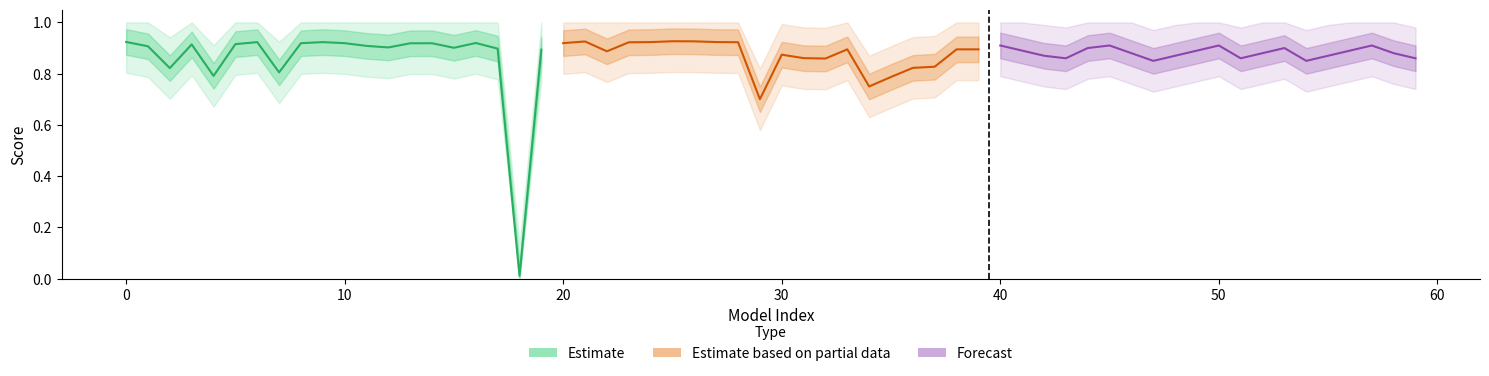

Is it true that Estimate equals 0.3 at 11?

False